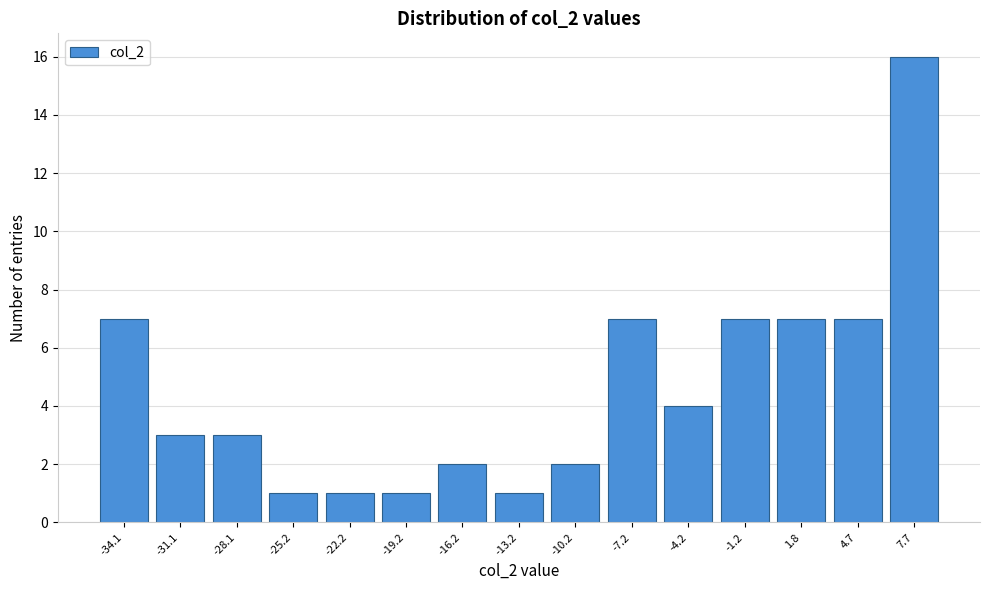

Reading right to left, extract all data points from this chart.

16	7	7	7	4	7	2	1	2	1	1	1	3	3	7